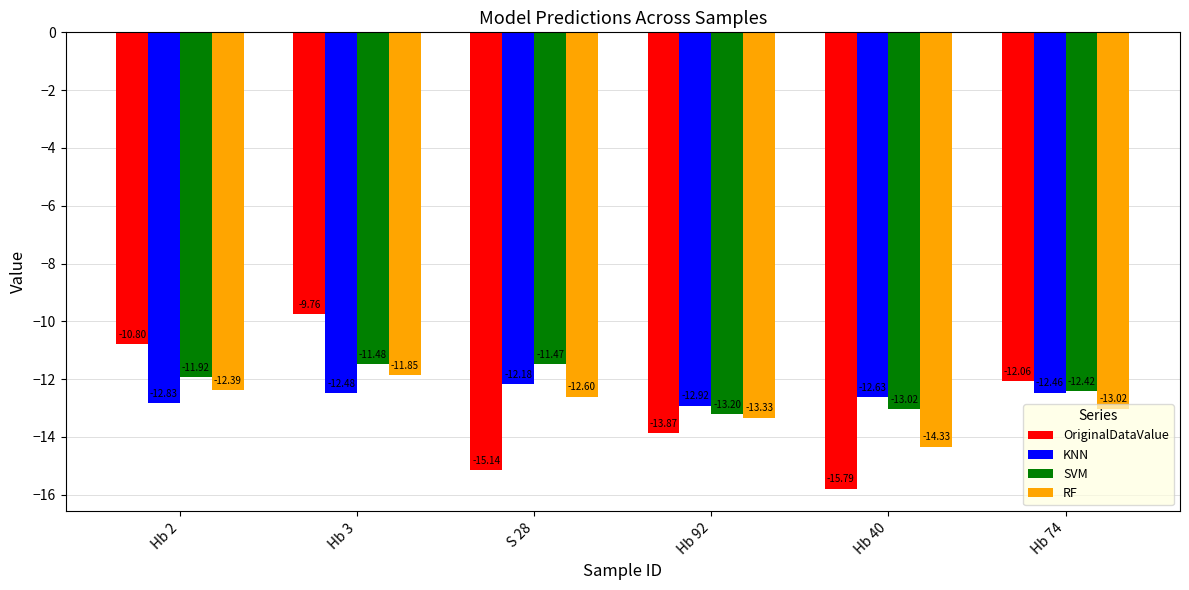

What is the difference between the highest and lowest values at Hb 3?

2.7